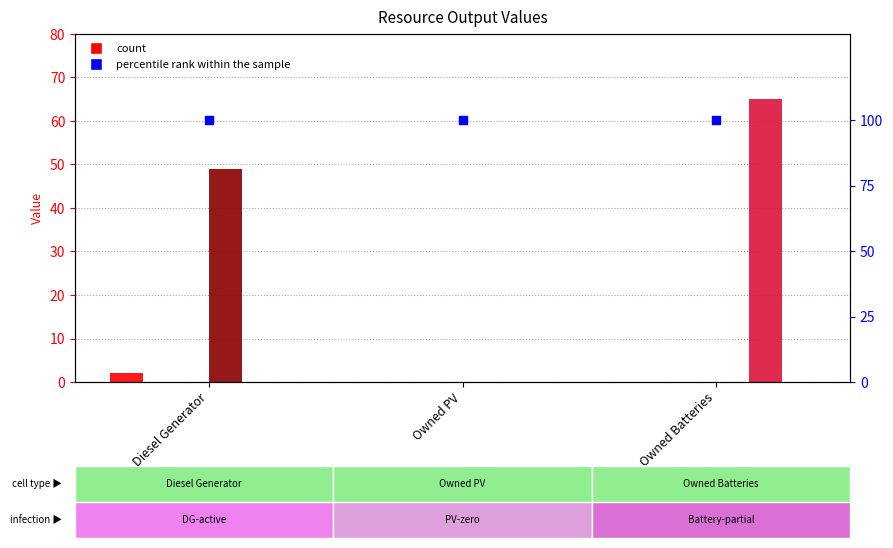

Is the value of col_9 at Owned PV greater than the value of col_11 at Owned Batteries?

No